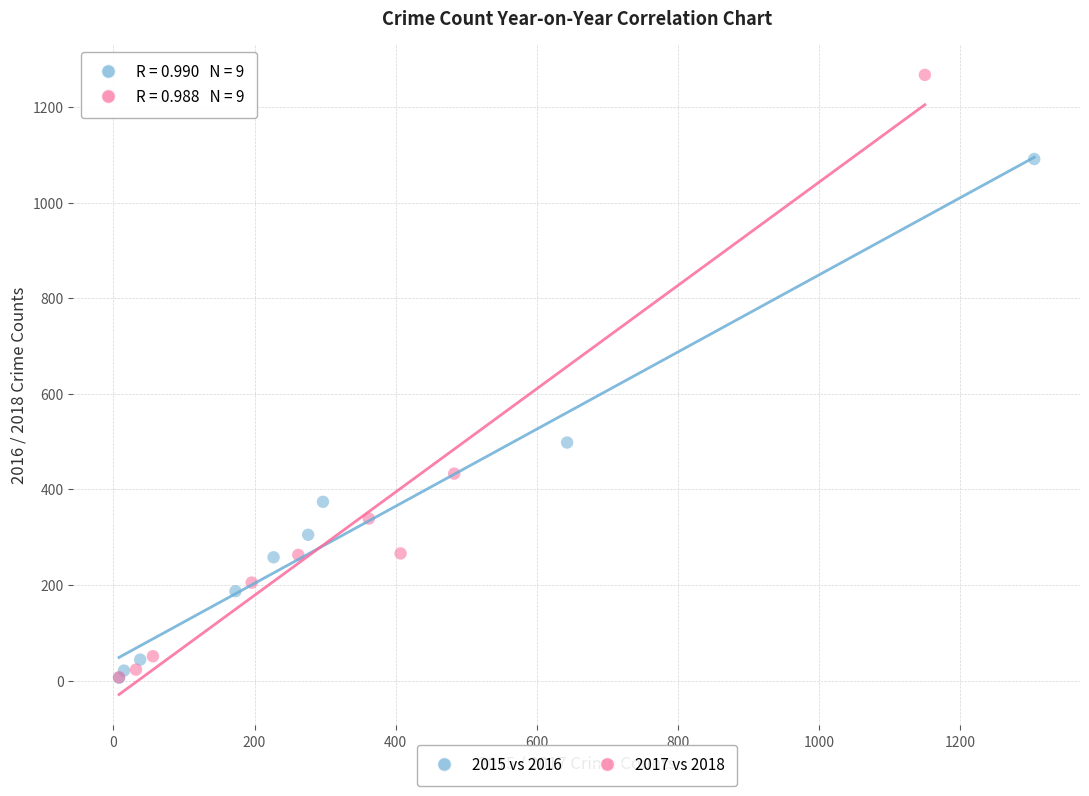

Which series has the largest Y range (max minus min)?

2017 vs 2018